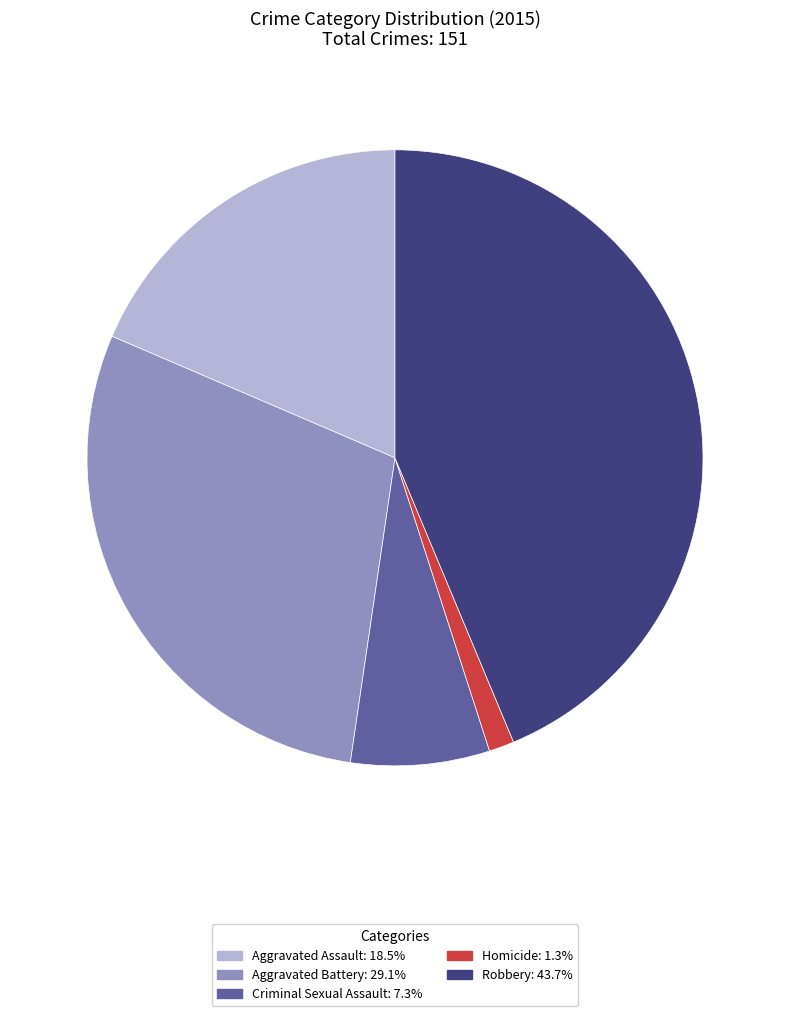

Does any single category account for the majority?

No